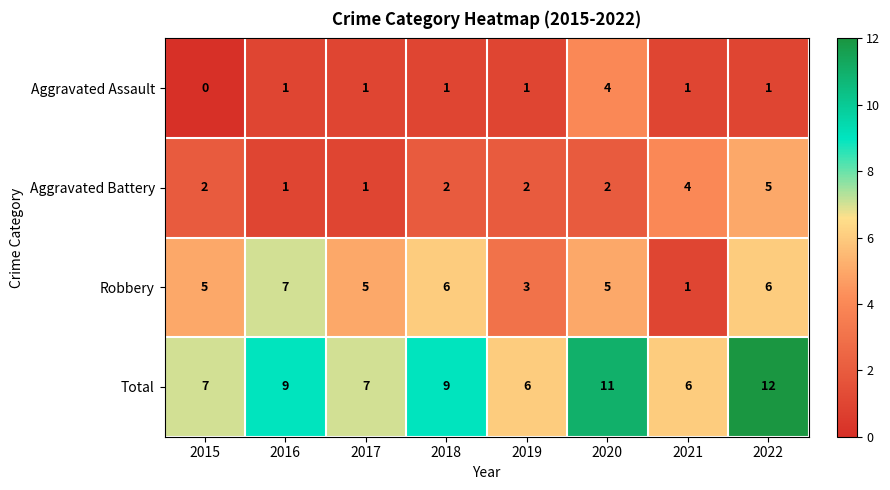

At which category does the chart reach its peak across all series?

2022